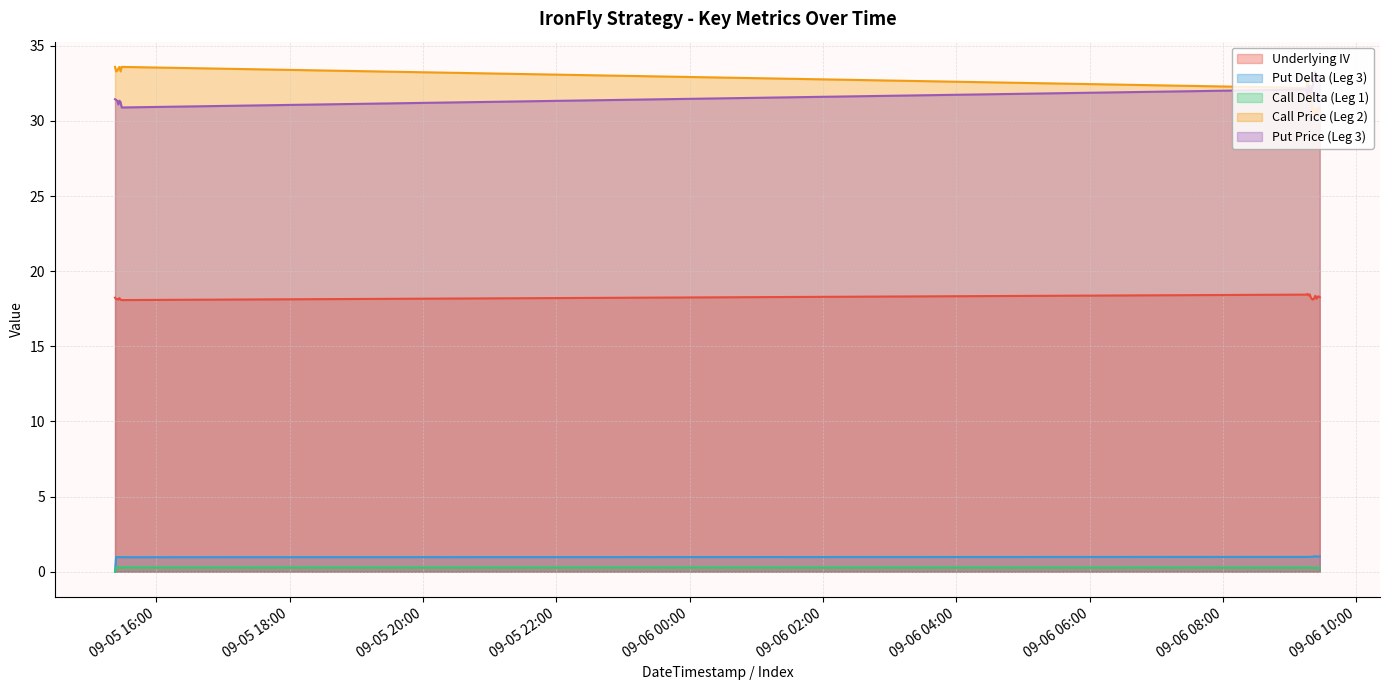

What position from the left is 2023-09-06 09:15:00?

8